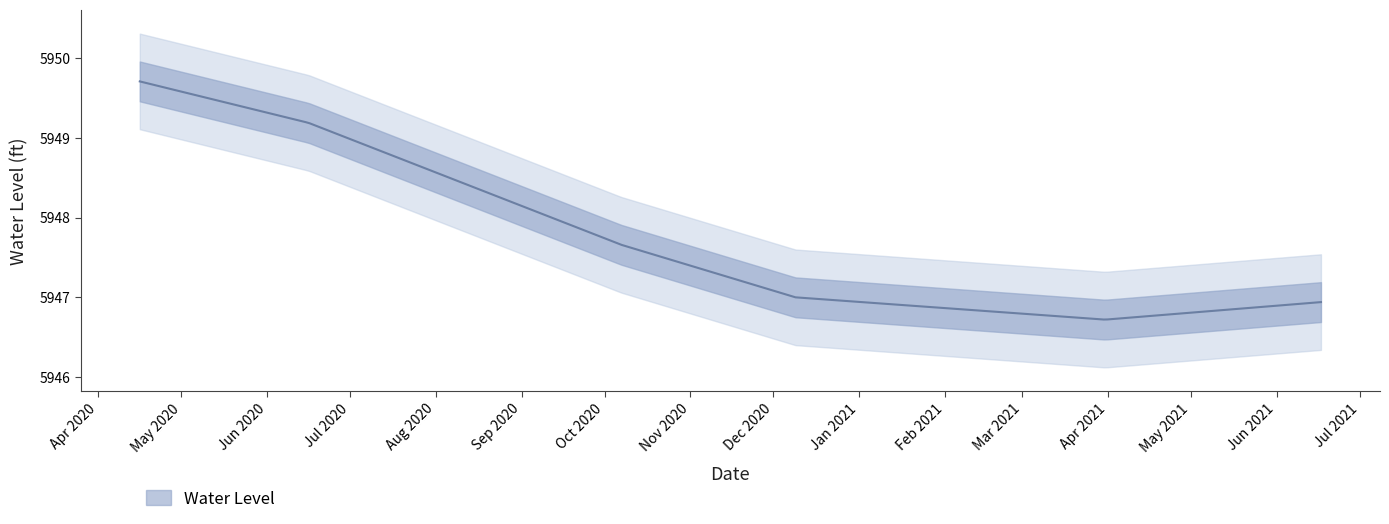

What position from the right is 2021-03-31?

2